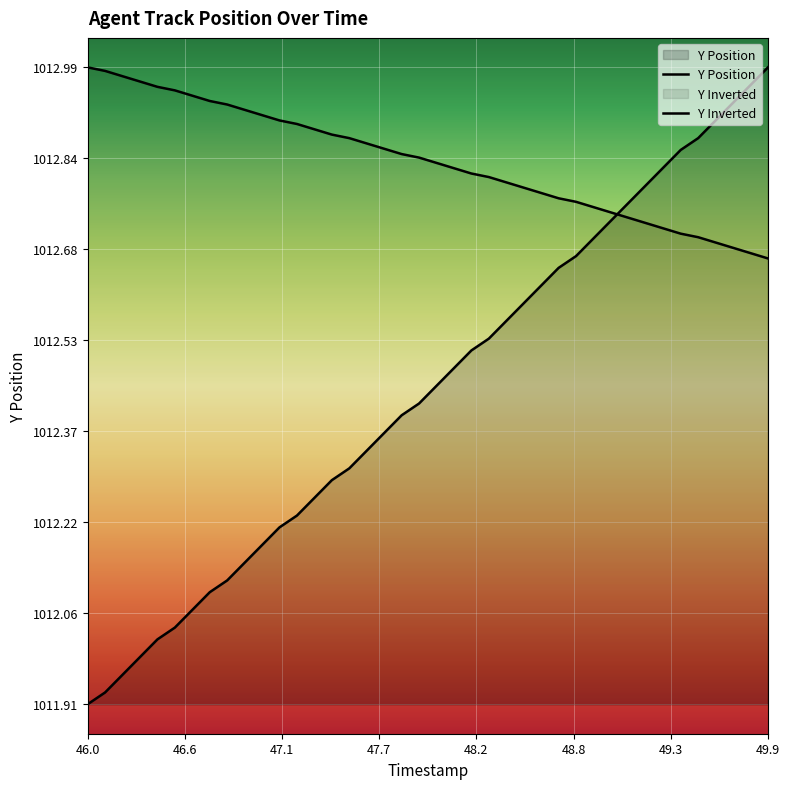

What is the maximum value for Y Position?

1013.0